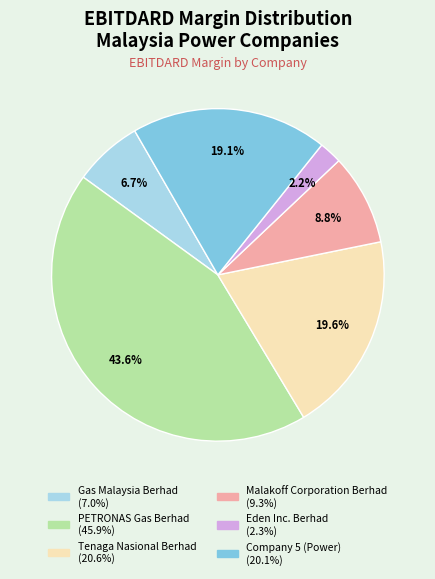

To the nearest percent, what is the average slice percentage?

17%